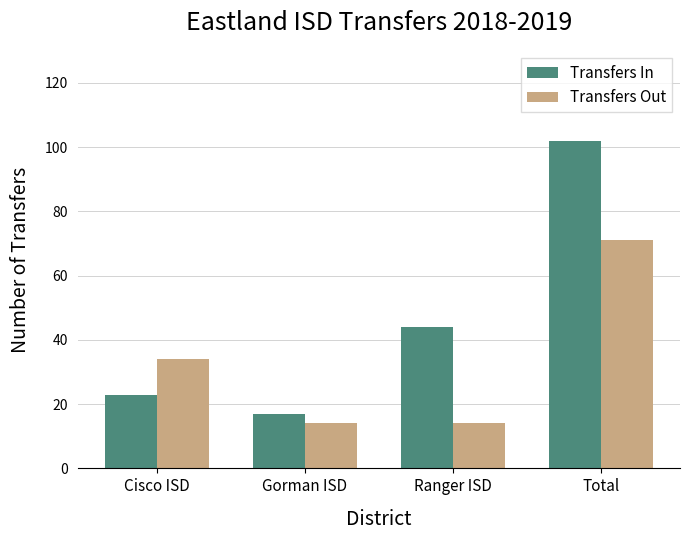

Is the value of Transfers Out at Total greater than the value of Transfers In at Gorman ISD?

Yes